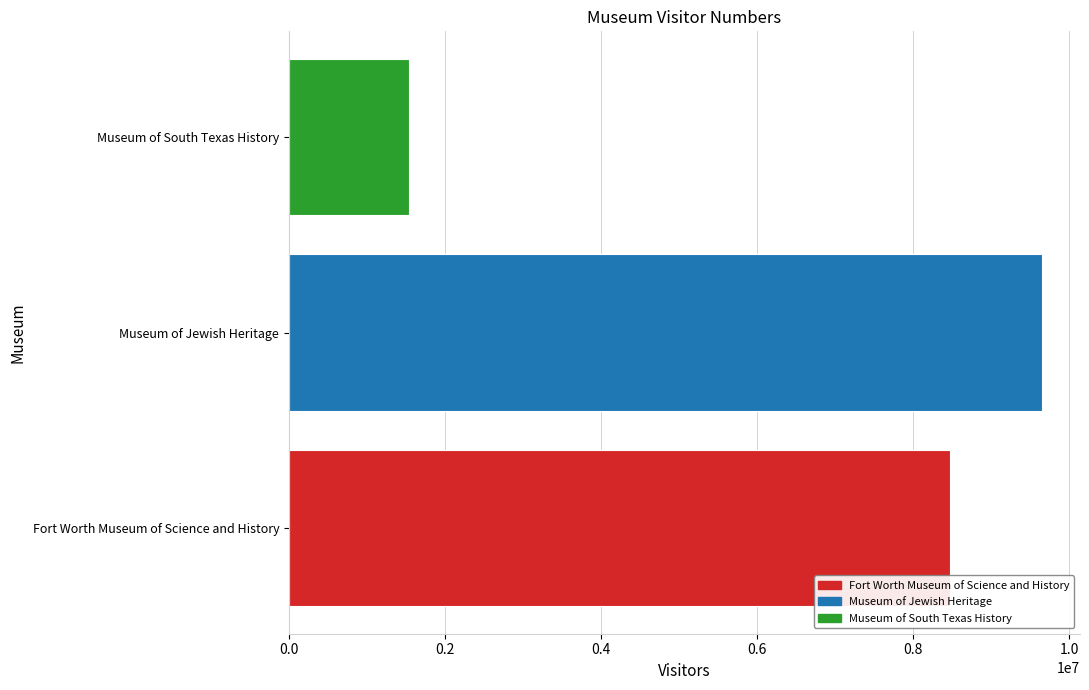

How many values exceed 8471721?

1